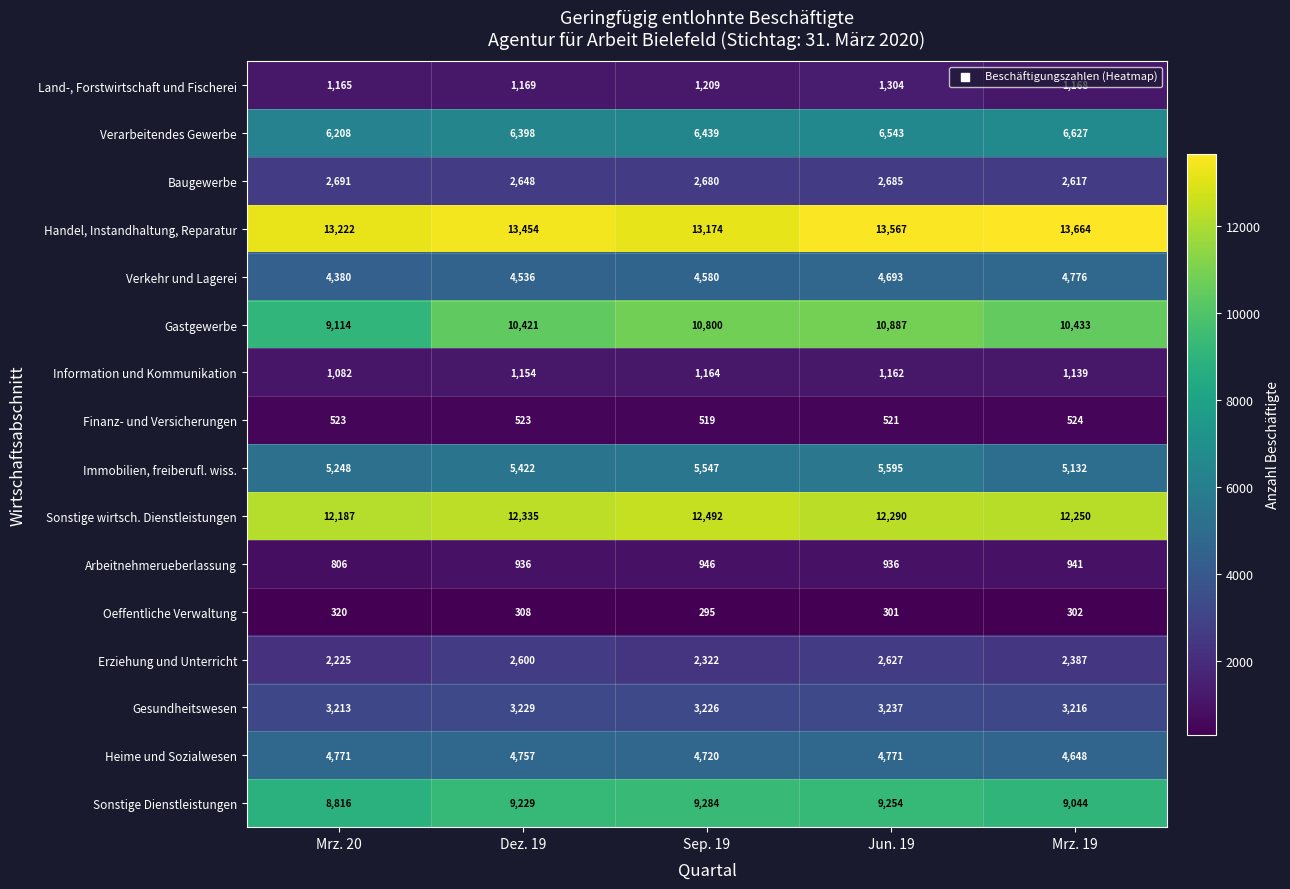

Is it true that Land-, Forstwirtschaft und Fischerei equals 244 at Mrz. 19?

False